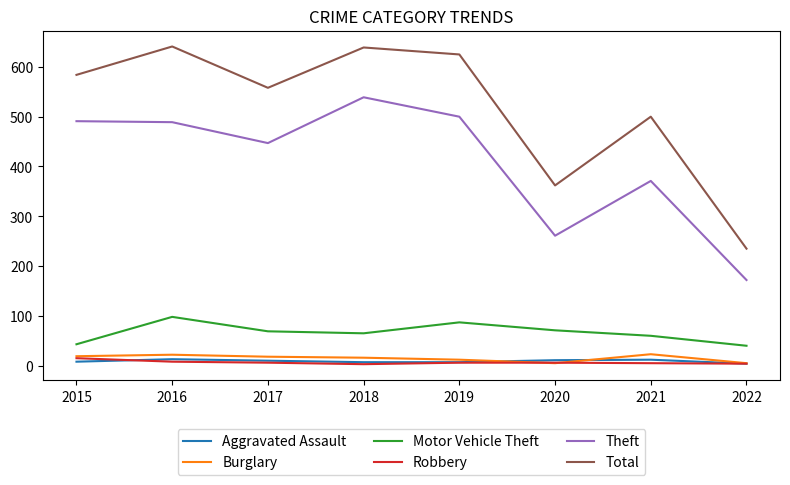

At which label does Robbery reach its peak?

2015